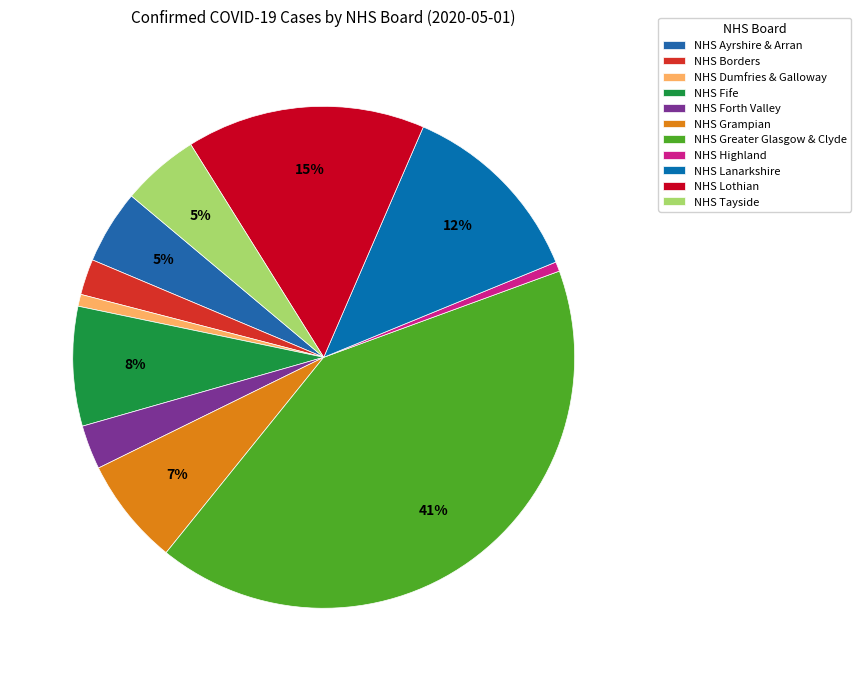

Which slice is the smallest?

NHS Highland